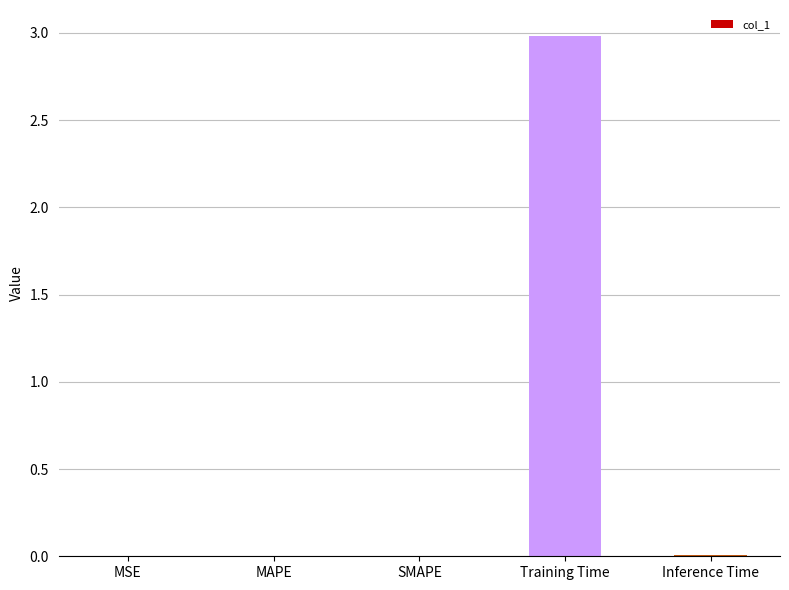

The chart shows a value of 4.1 at Training Time. True or false?

False